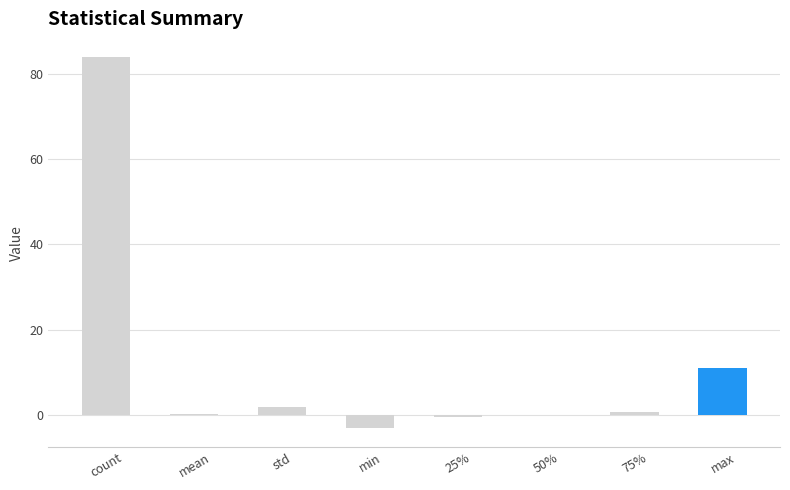

Between max and 25%, which is larger?

max